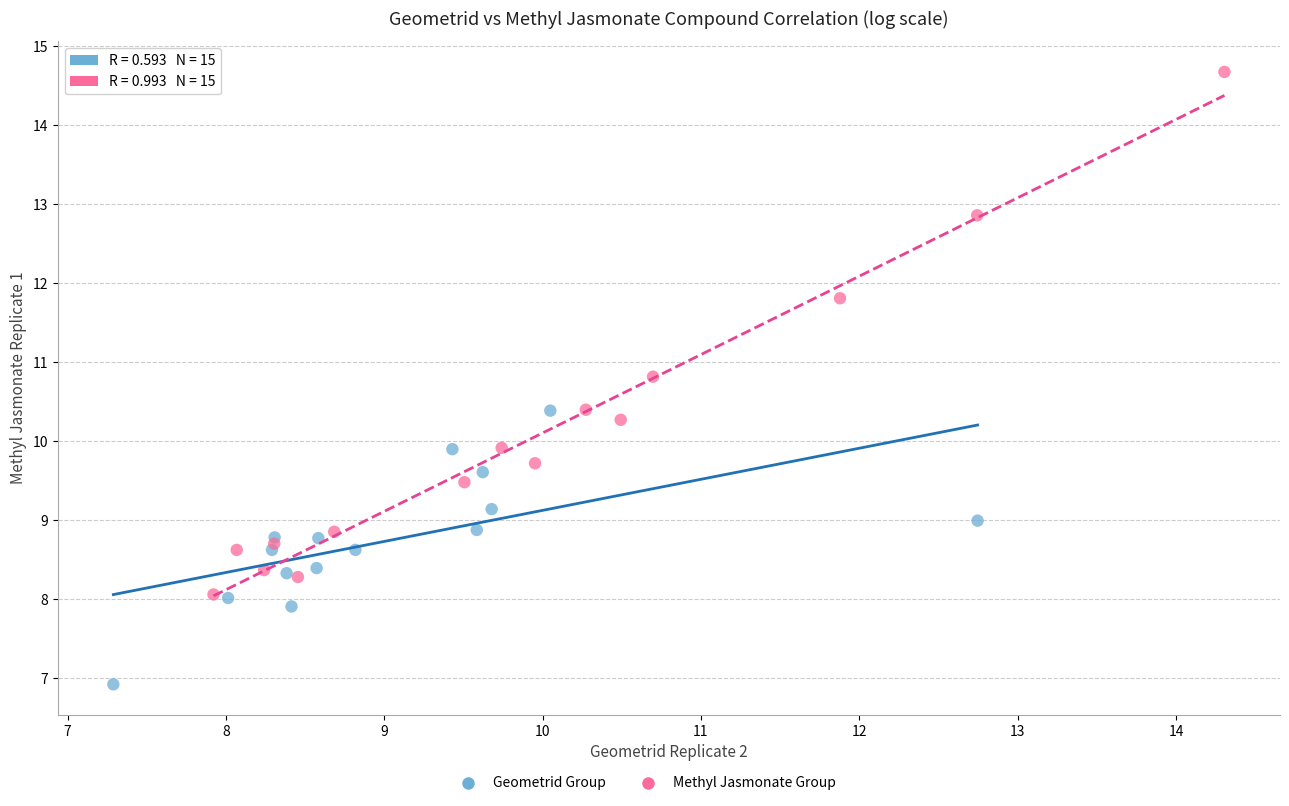

Which series has the widest spread of Y values?

Methyl Jasmonate Group